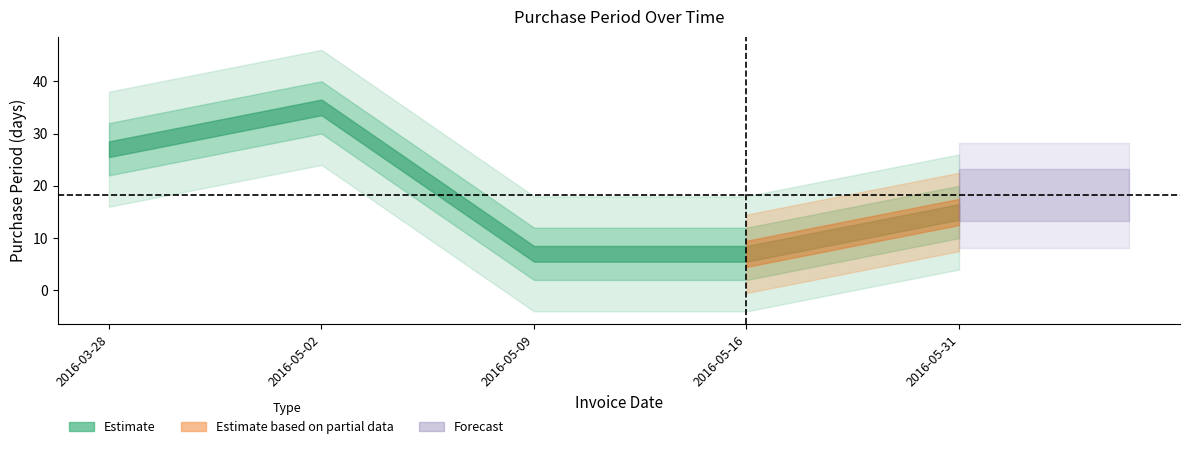

At which category does the chart reach its minimum across all series?

2016-05-09